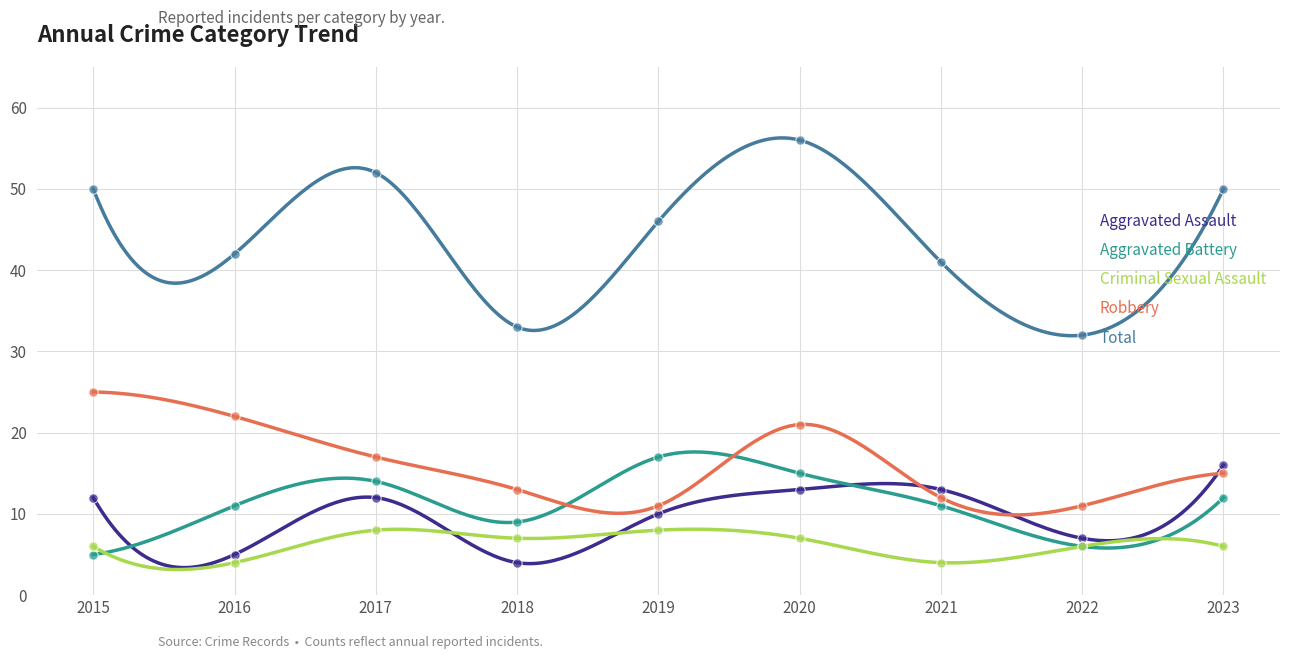

At how many categories does at least one series exceed 38?

7